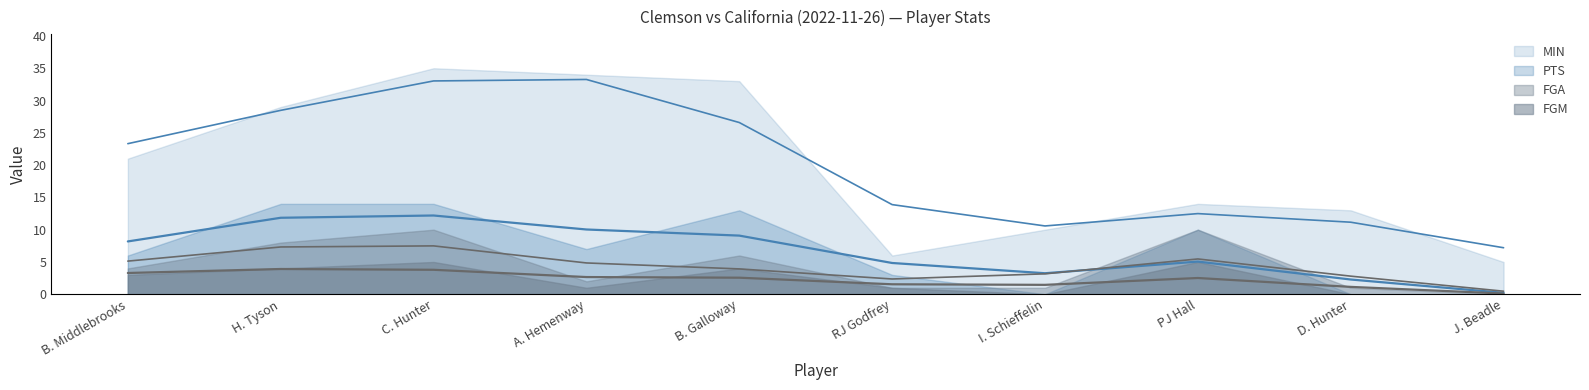

The value of FGA at RJ Godfrey is 2. True or false?

False